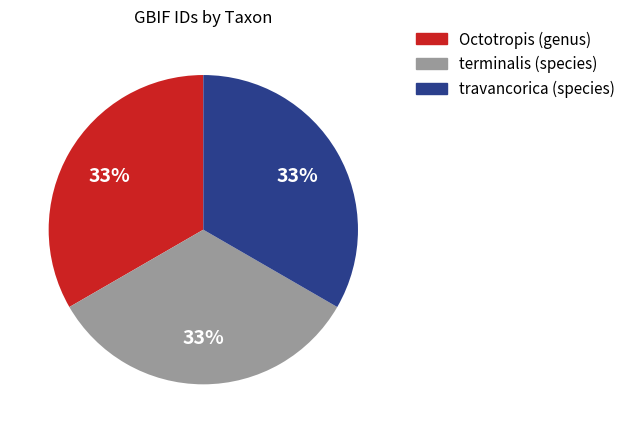

Combined, do travancorica (species) and Octotropis (genus) account for over 50%?

Yes